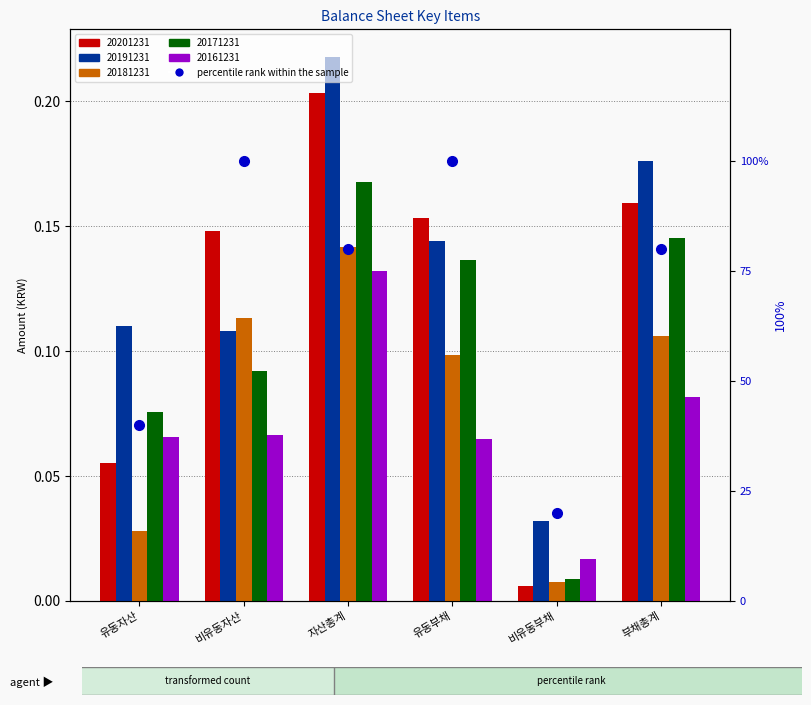

How many values are between 40 and 100?

5